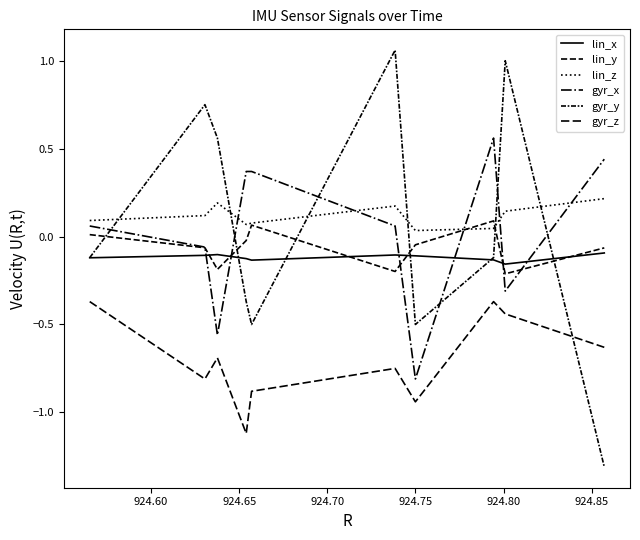

How many lines are shown in the chart?

6